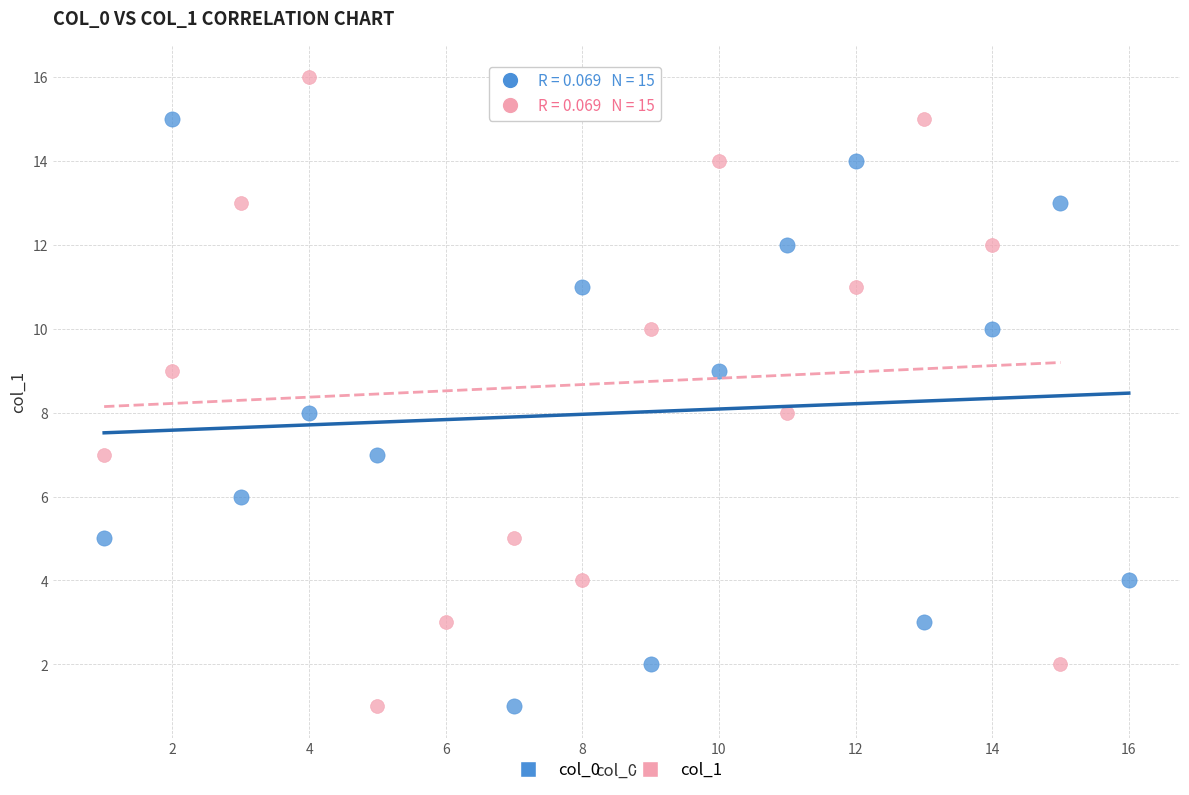

Which series reaches the maximum Y coordinate?

col_1